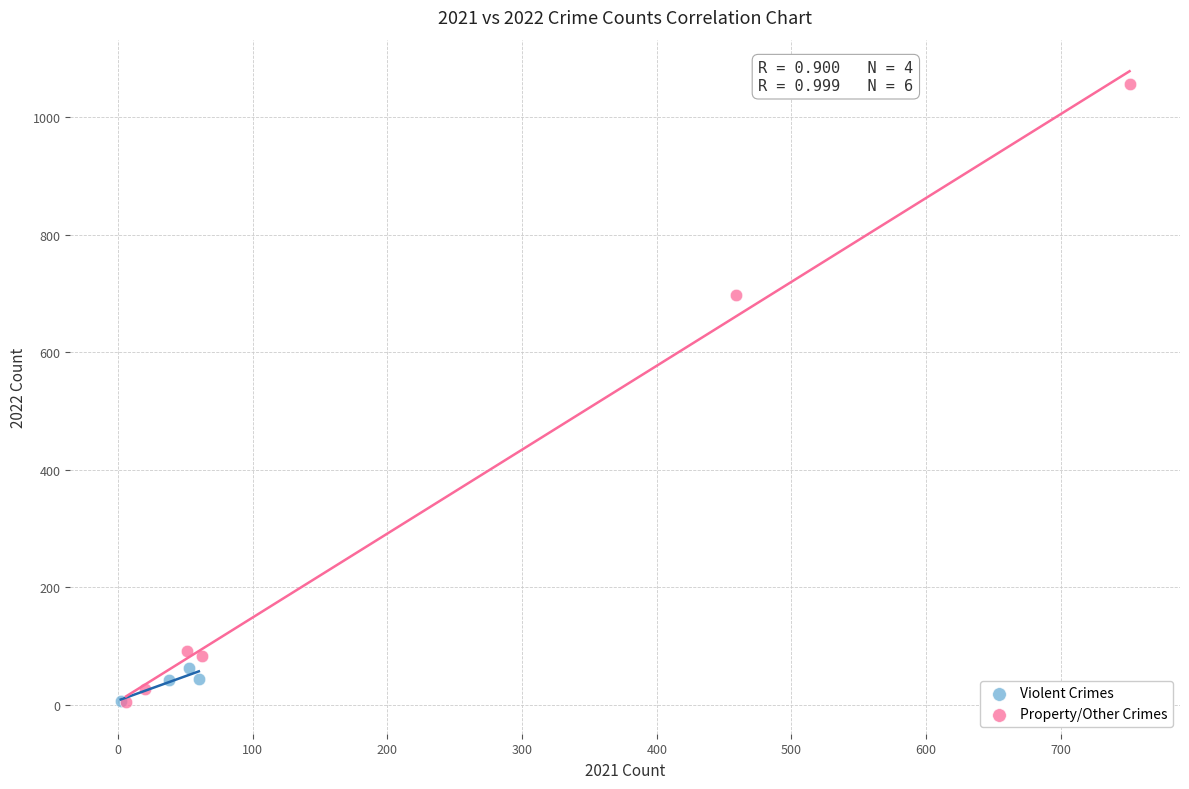

Which series has the largest Y range (max minus min)?

Property/Other Crimes